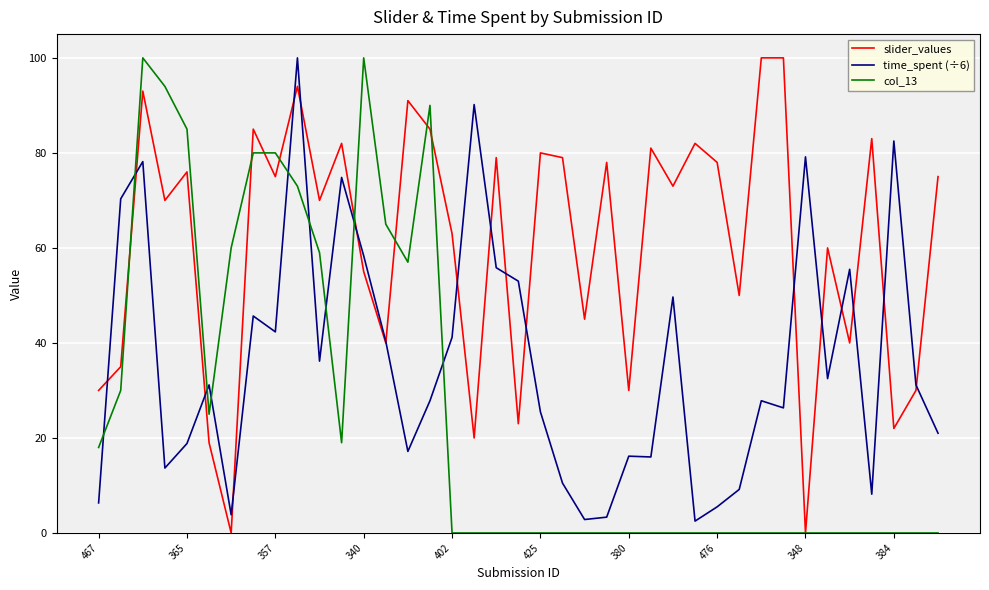

Which series has the largest total across all categories?

slider_values